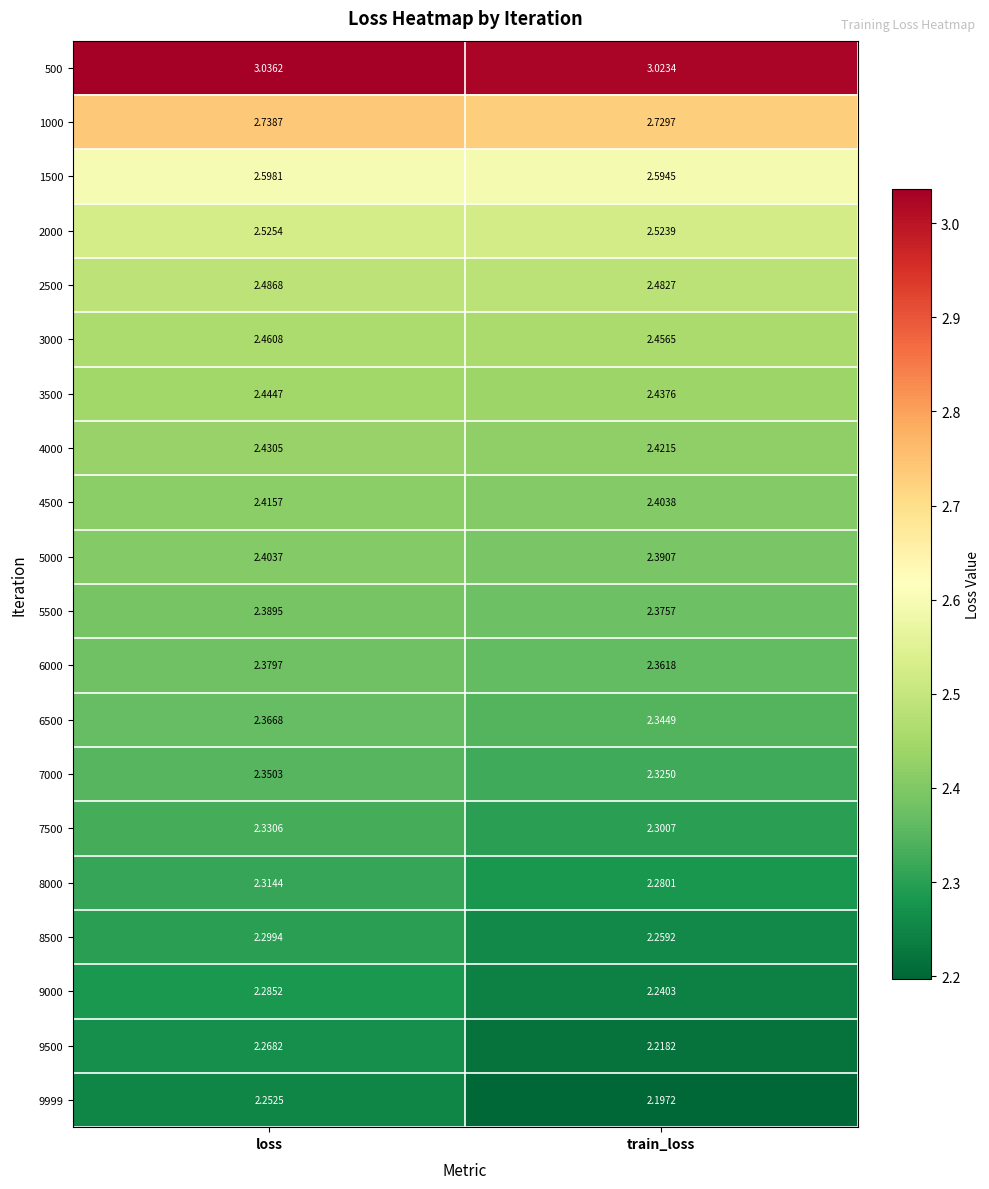

At which category is the sum across all series the highest?

loss